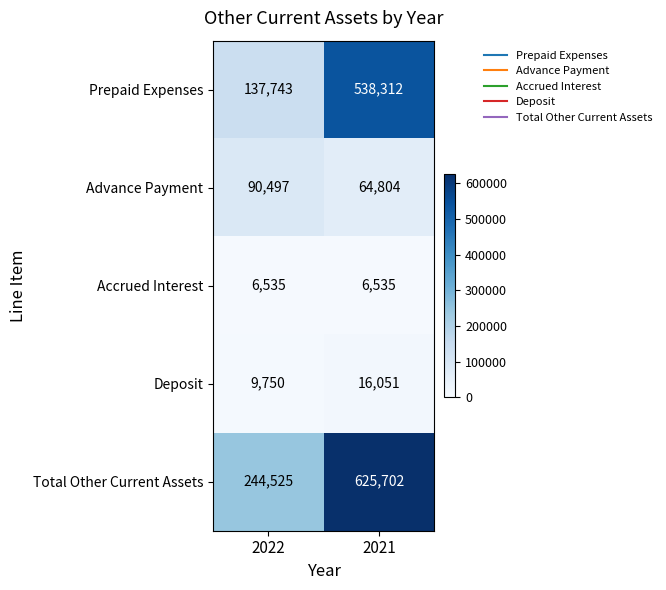

Which category has the lowest value in the Prepaid Expenses series?

2022